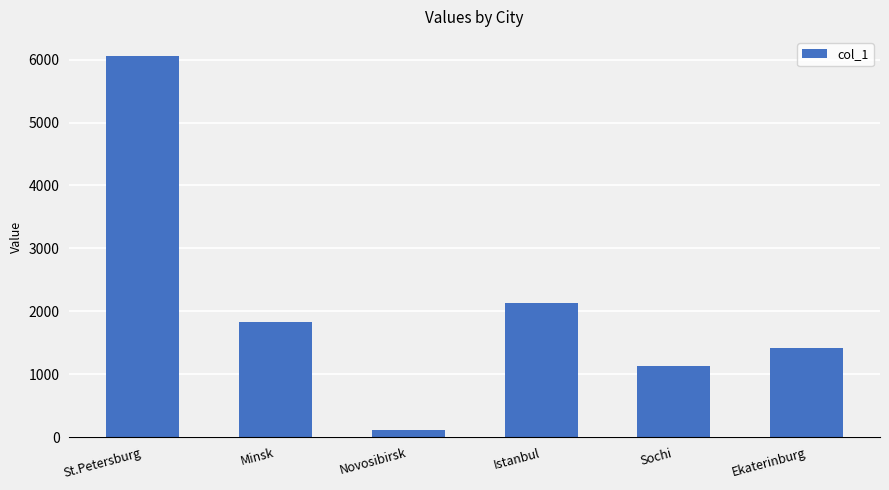

Between St.Petersburg and Istanbul, which is larger?

St.Petersburg